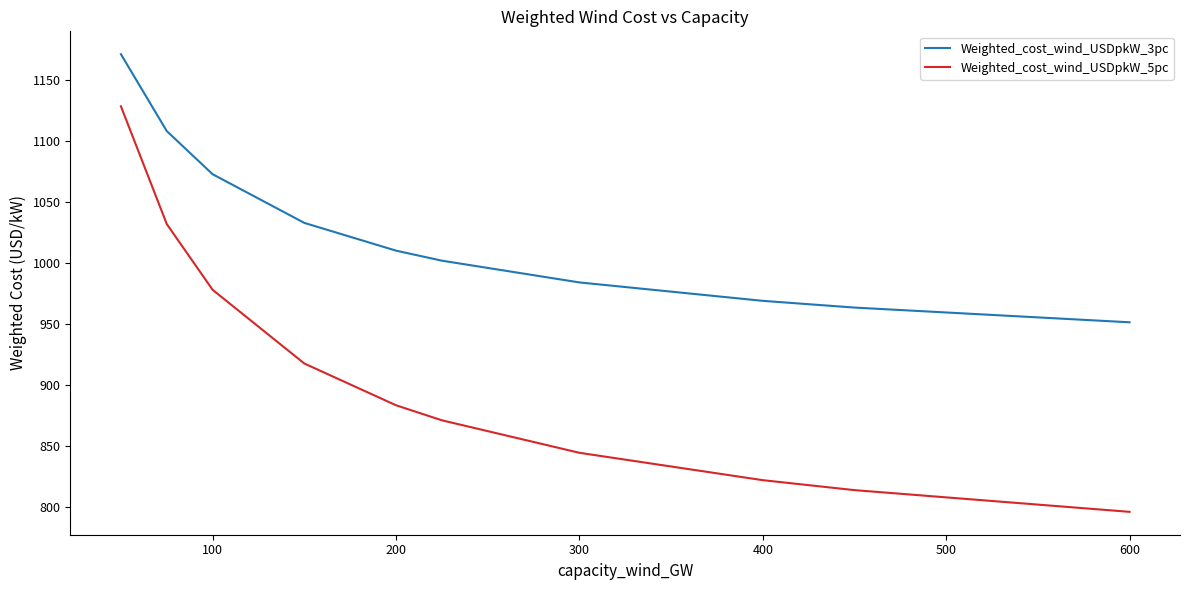

What is the greatest value displayed?

1171.2